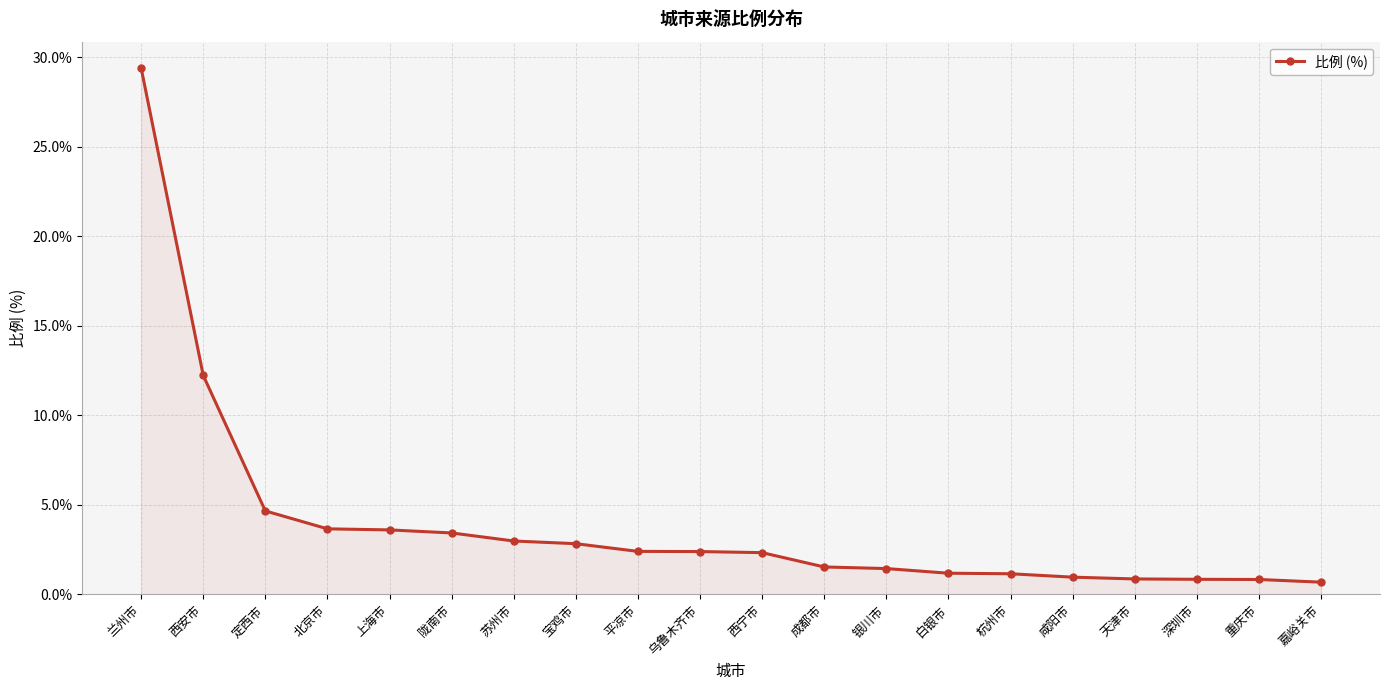

What position from the right is 银川市?

8